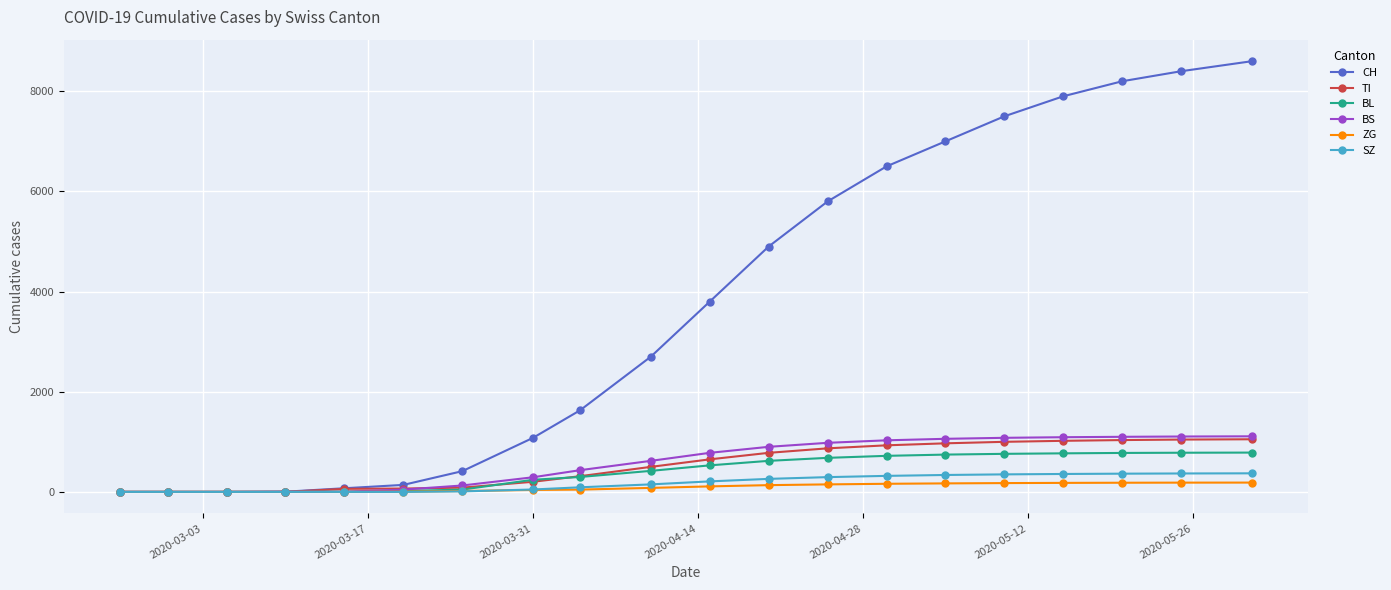

What is the greatest value displayed?

8600